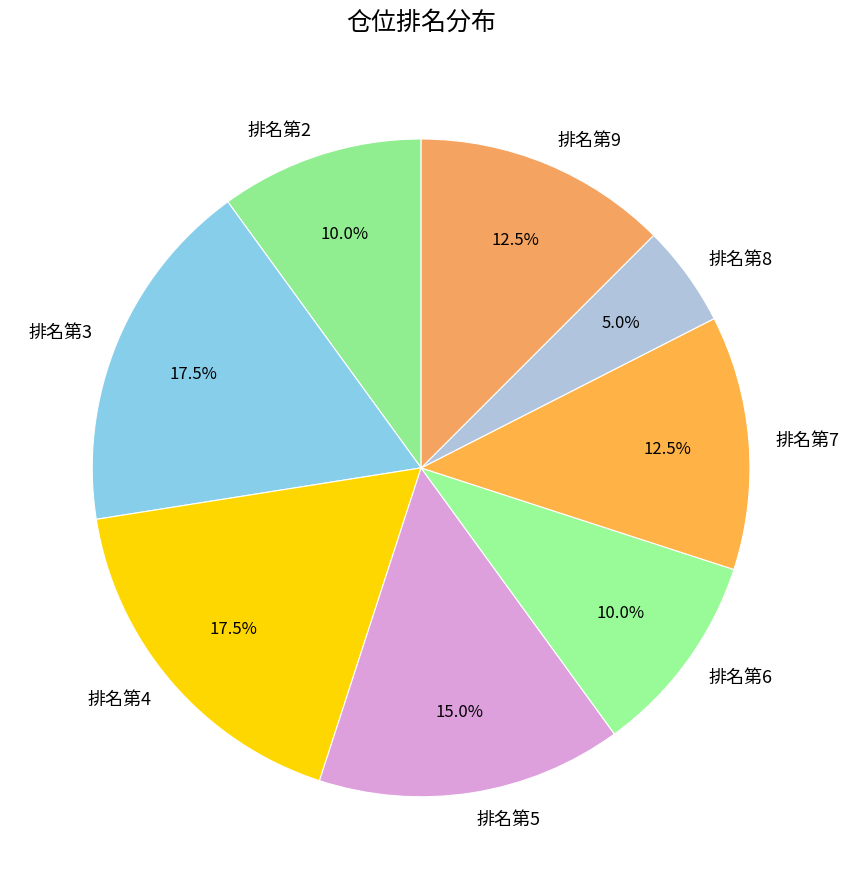

Which category has the smallest portion of the pie?

排名第8